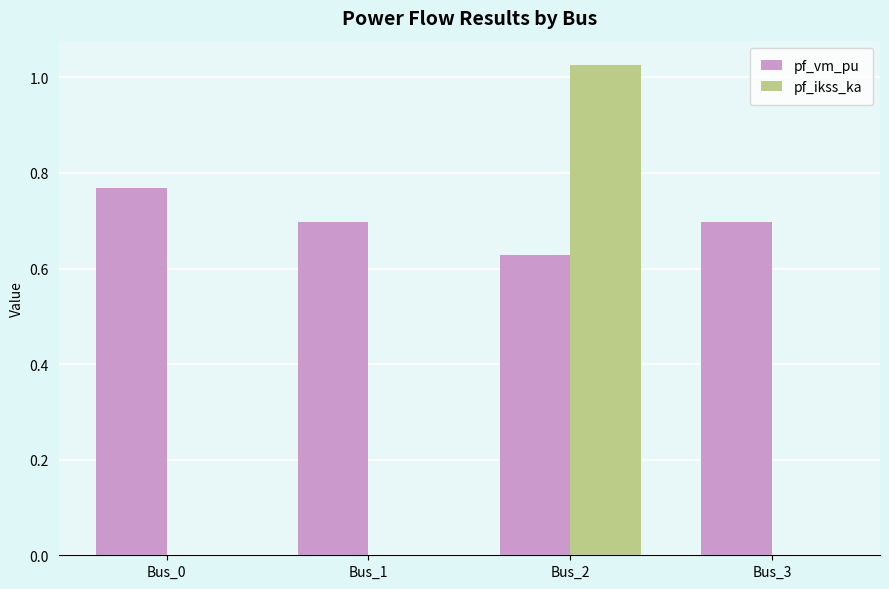

Is it true that pf_vm_pu equals 0.4 at Bus_0?

False